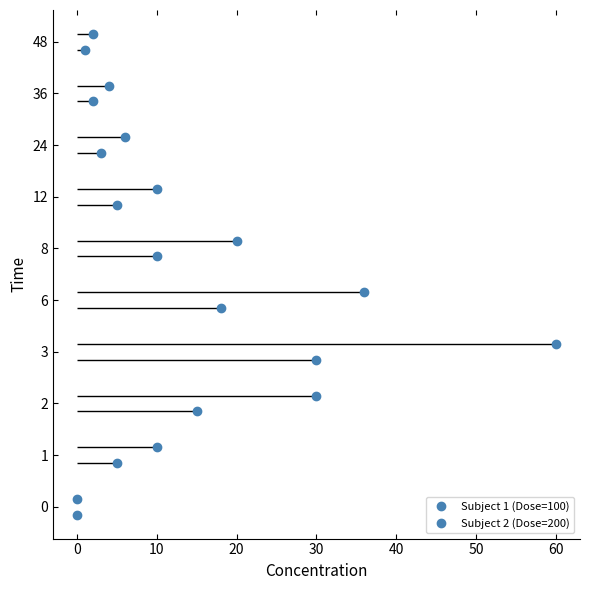

Is this an area chart (filled region under the line)?

No